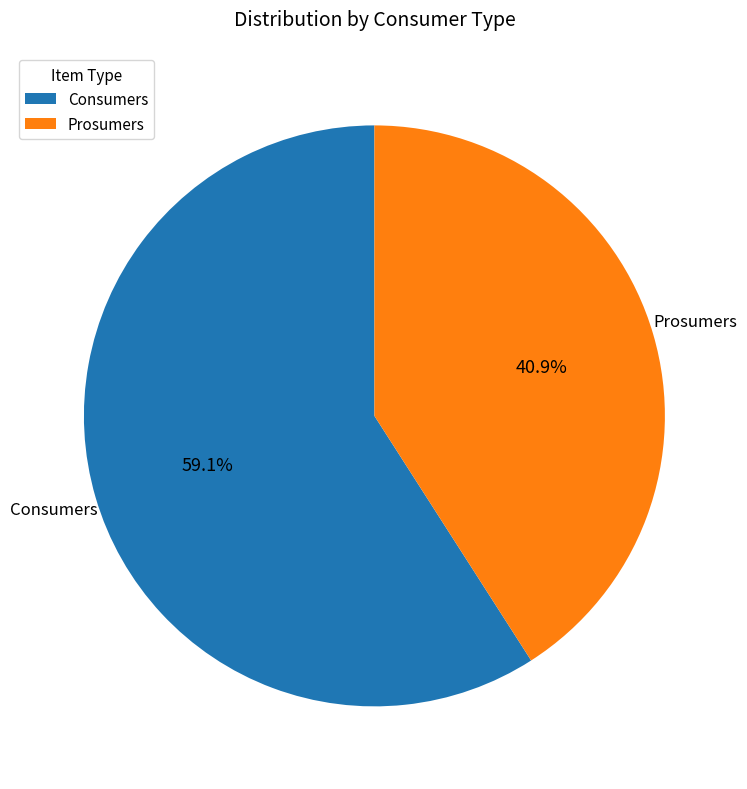

True or false: Consumers accounts for 59% of the total.

True